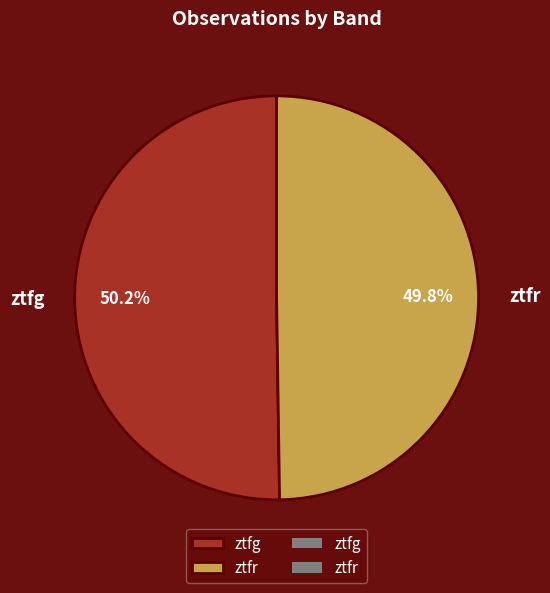

Combined, do ztfg and ztfr account for over 50%?

Yes